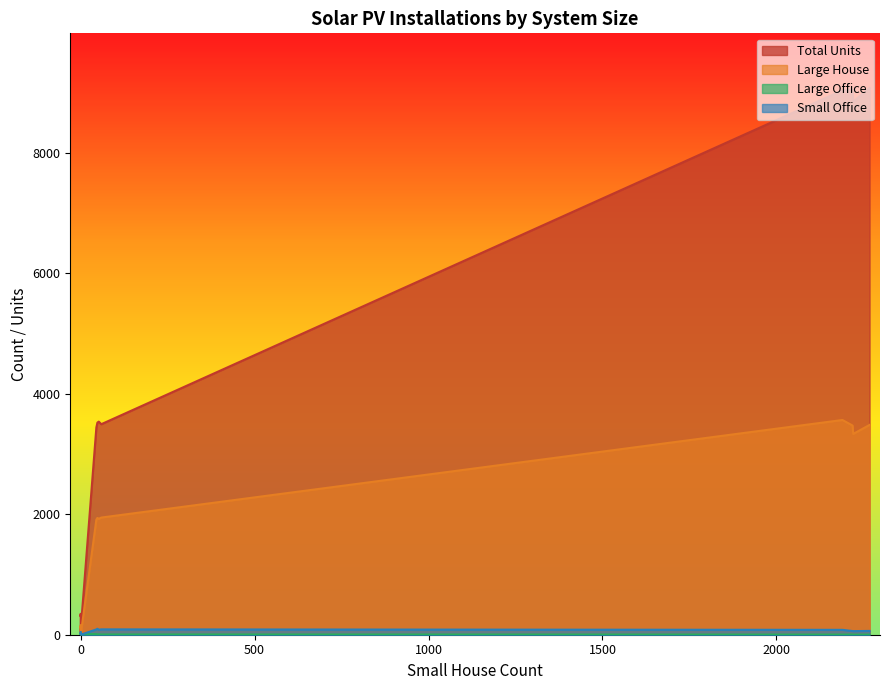

True or false: Large House has more than 1 points higher than both neighbors.

True